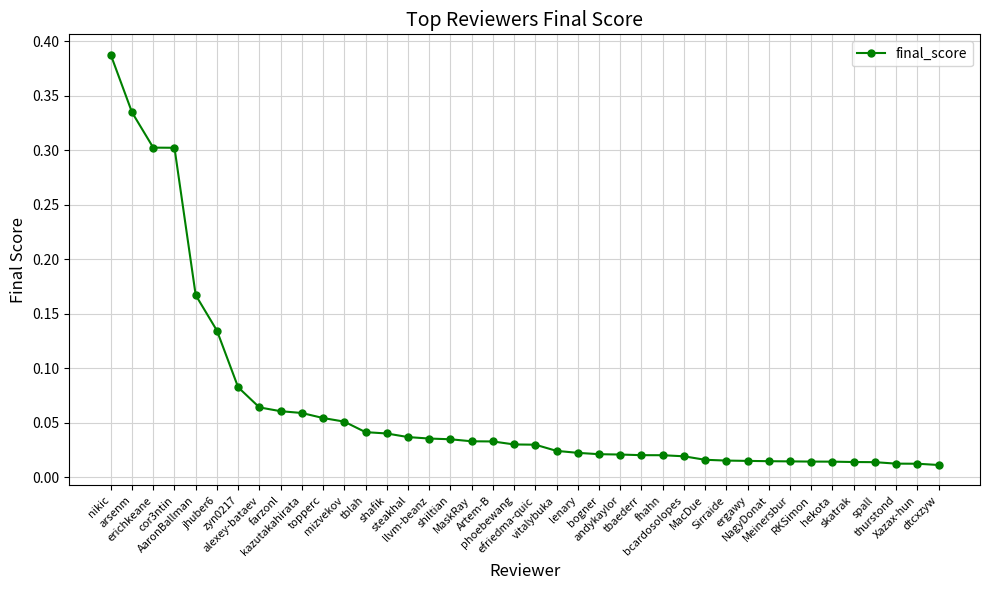

How many lines are shown in the chart?

1